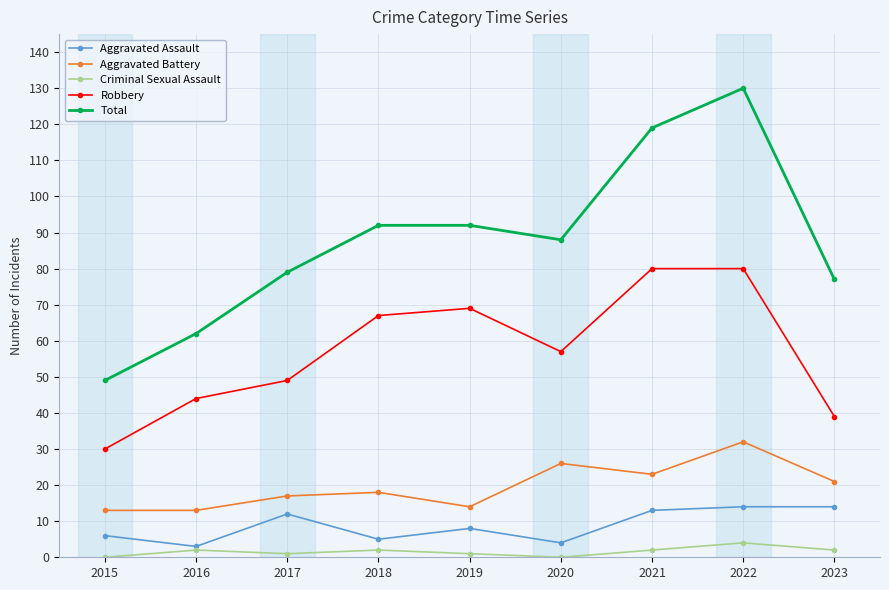

True or false: Total and Robbery cross at least once.

False